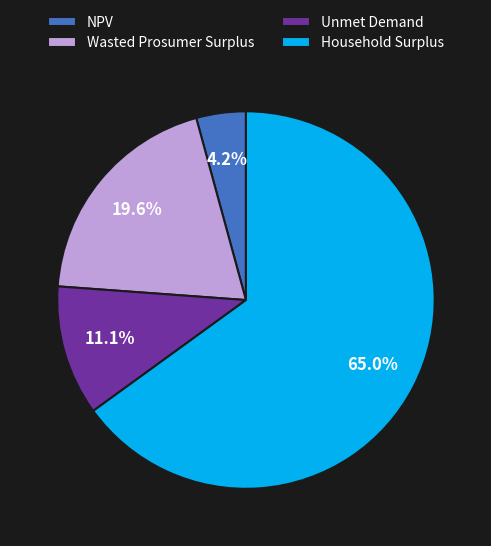

How many segments does this pie chart have?

4